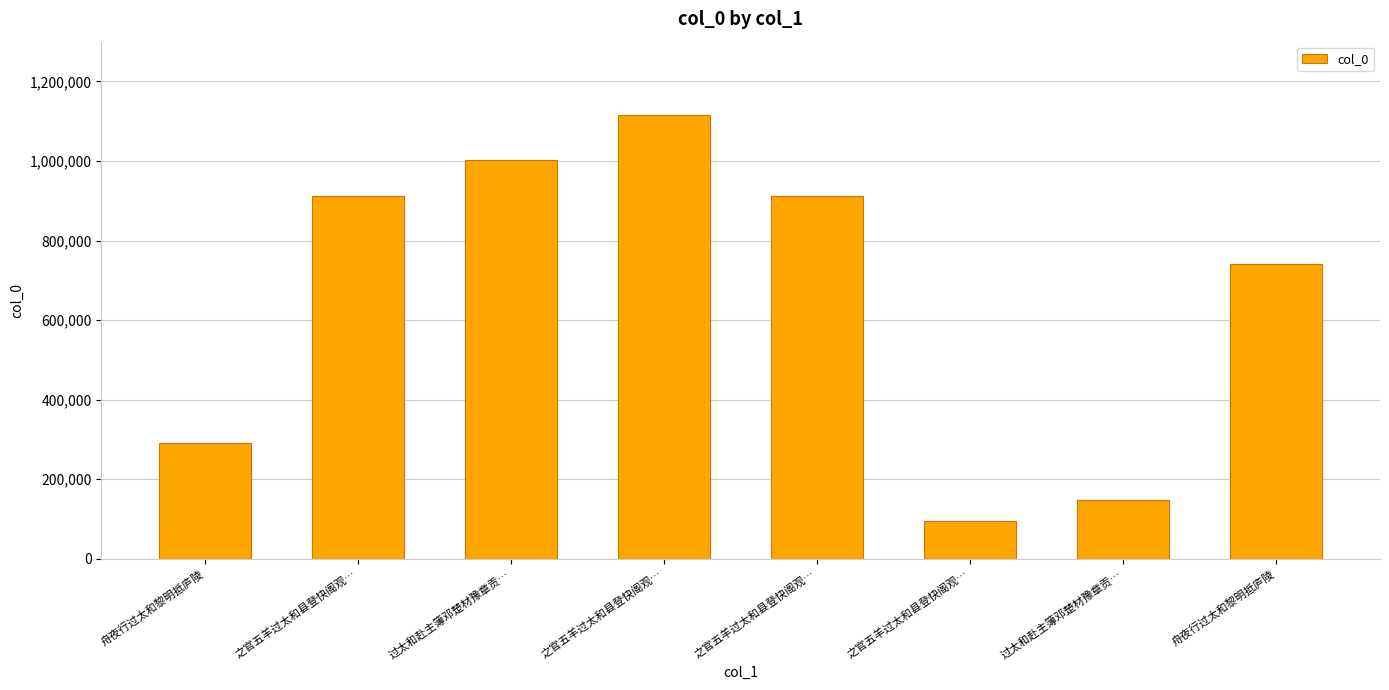

Count the number of data series in this chart.

1